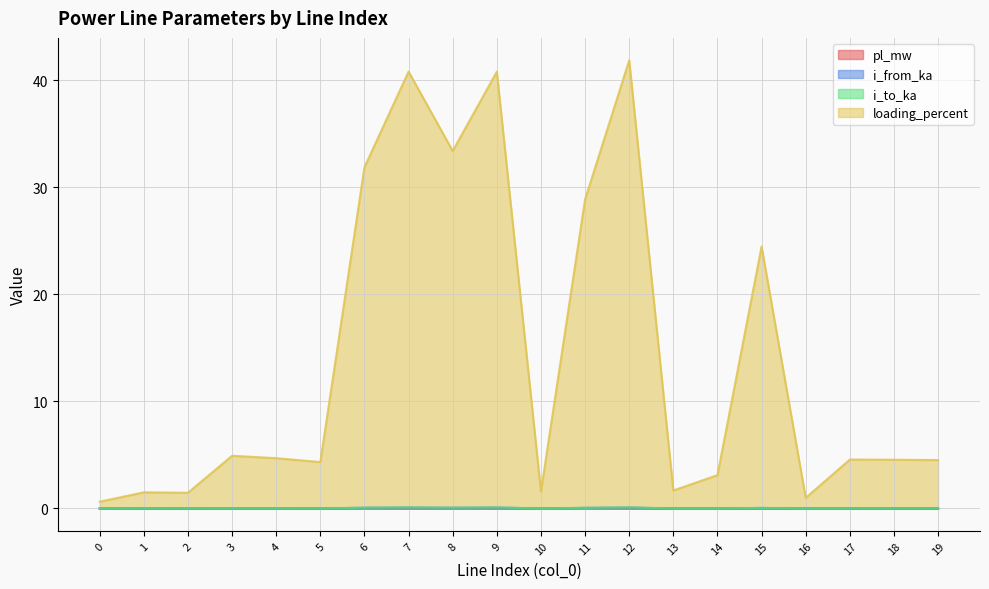

What is the highest value of the i_from_ka series?

0.1